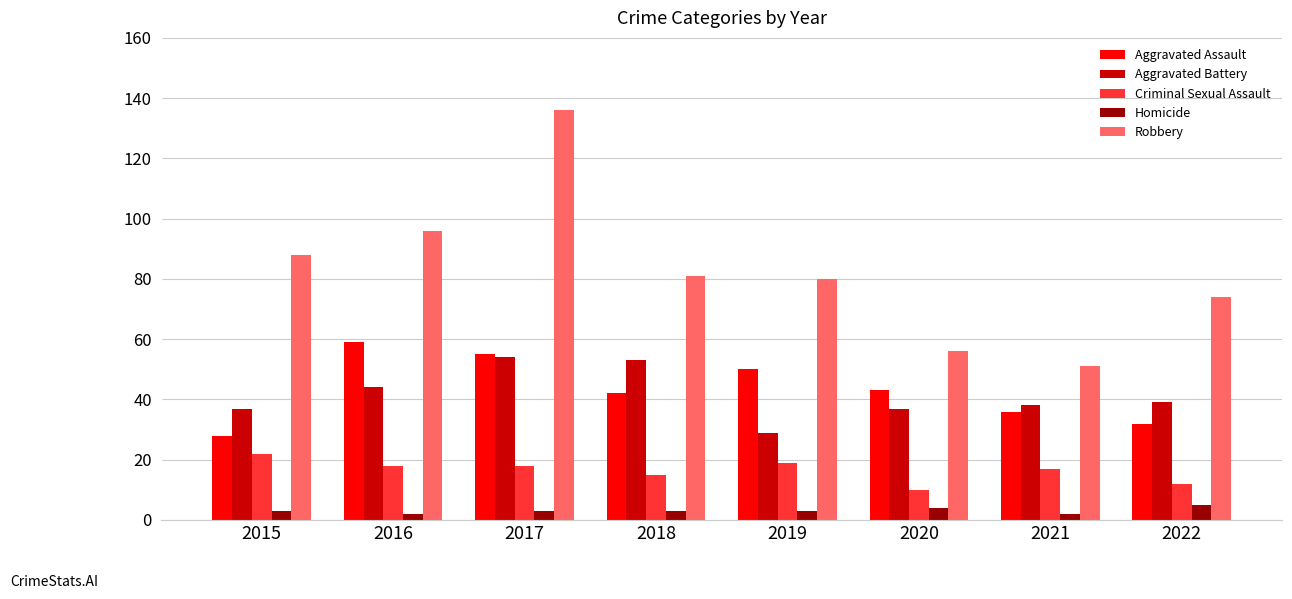

Is it true that Aggravated Assault equals 11 at 2020?

False